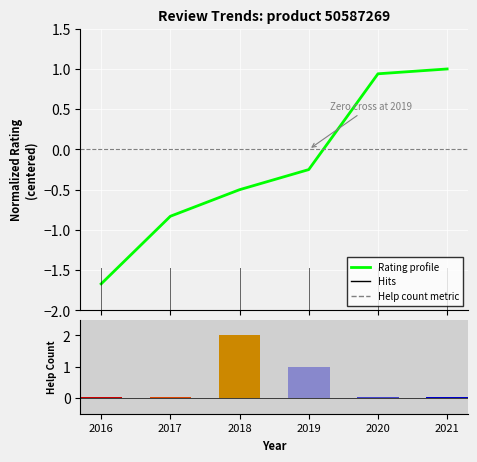

Where is the data nearest to the value 0?

2019